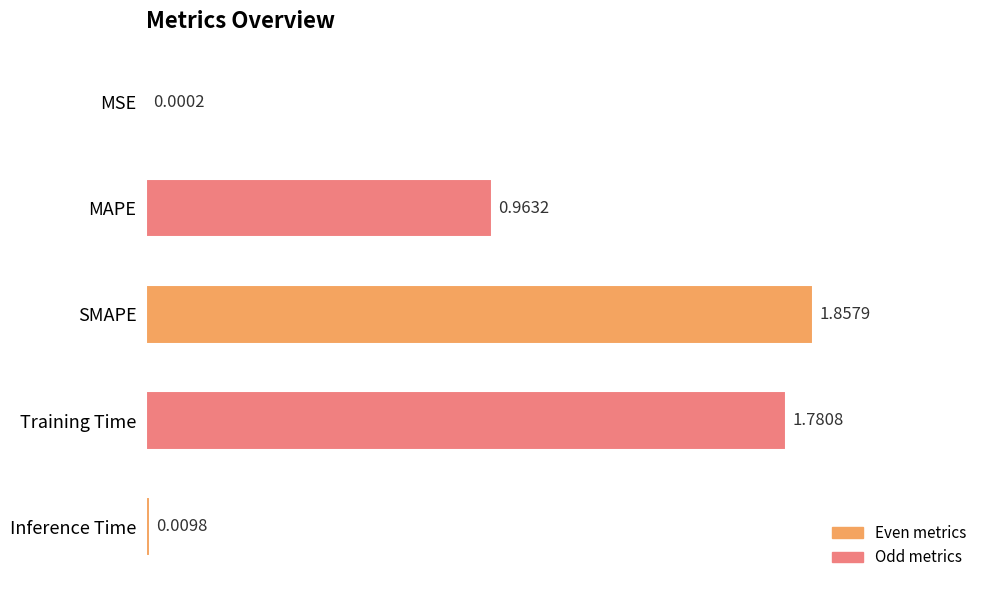

What is the sum of all values?

4.6